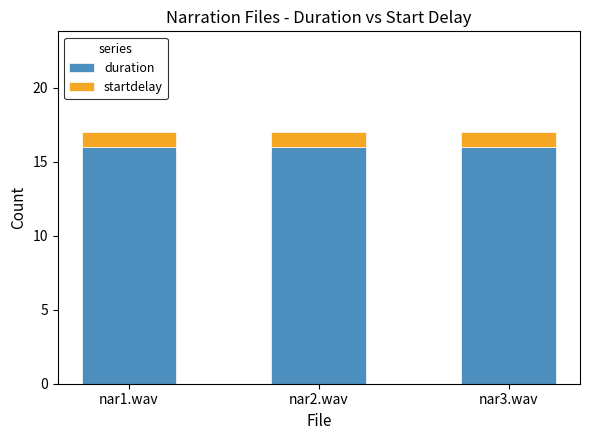

What is the maximum value for duration?

16